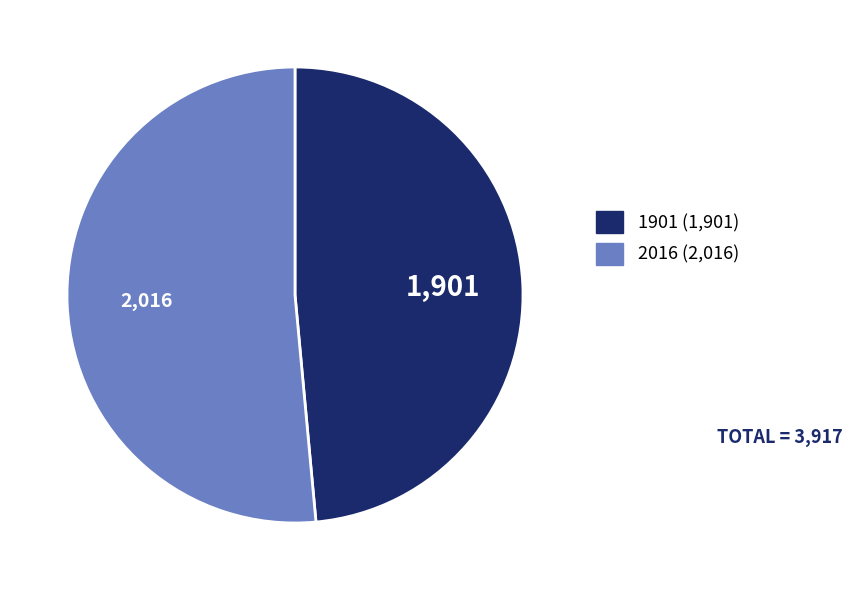

Which slice represents more than half of the pie?

2016